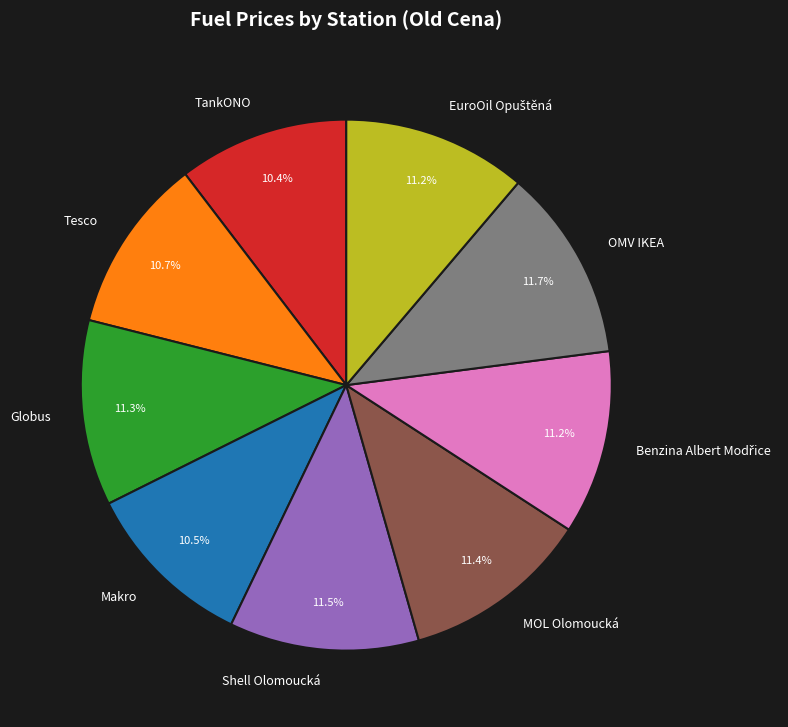

What portion of the pie excludes Tesco?

89.3%